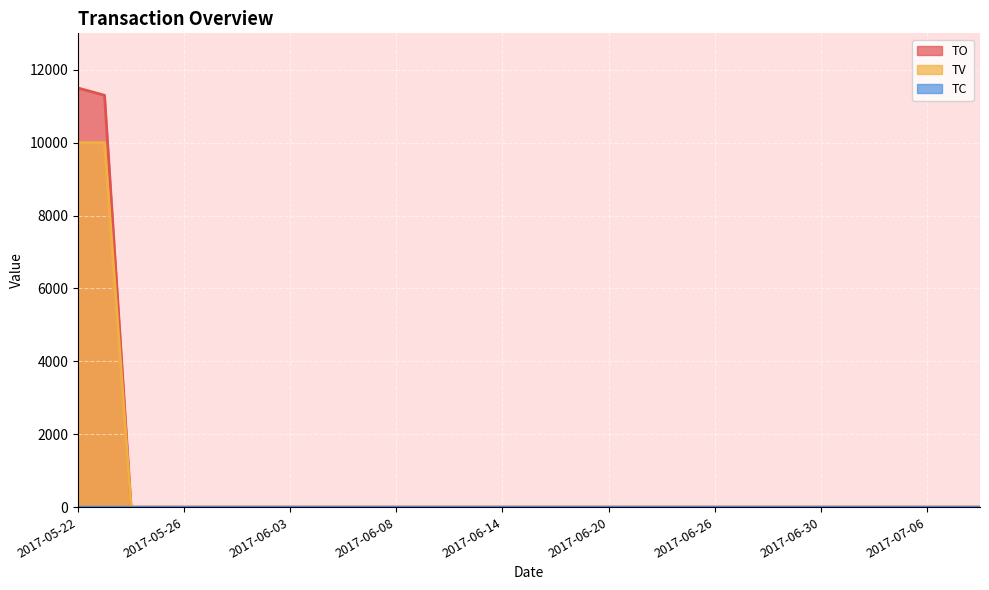

At which label is TC closest to 0?

2017-05-24